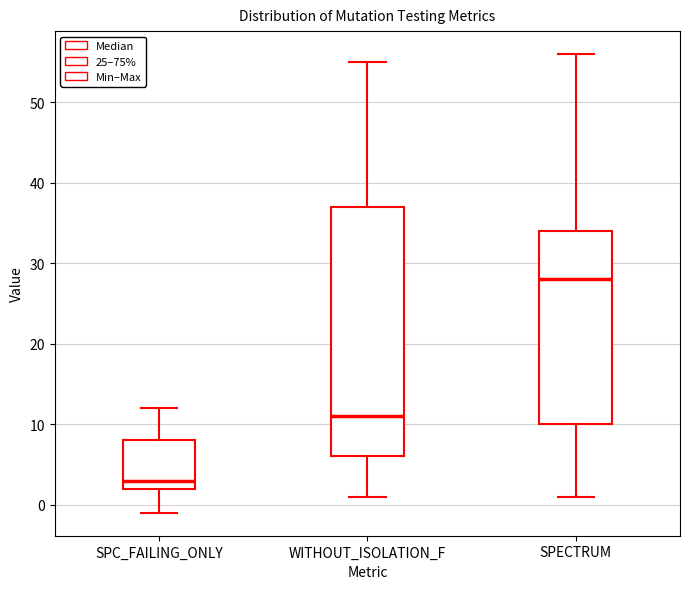

Which box's median line is the lowest?

SPC_FAILING_ONLY